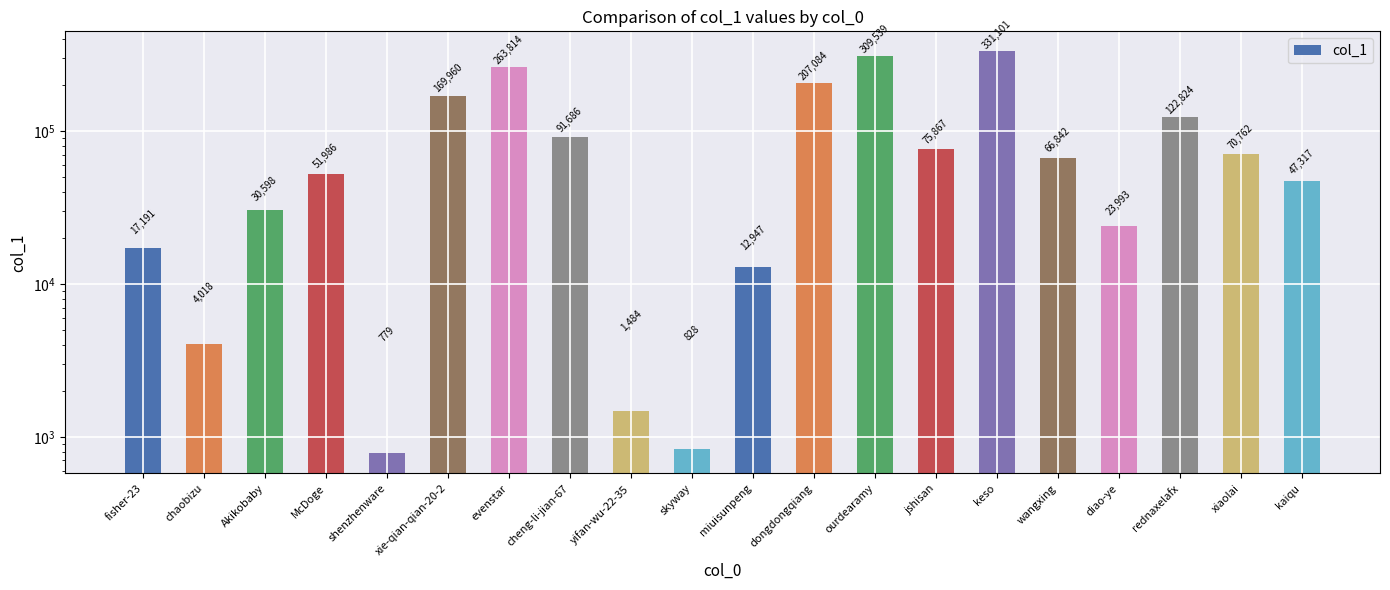

The chart shows a value of 1154 at skyway. True or false?

False